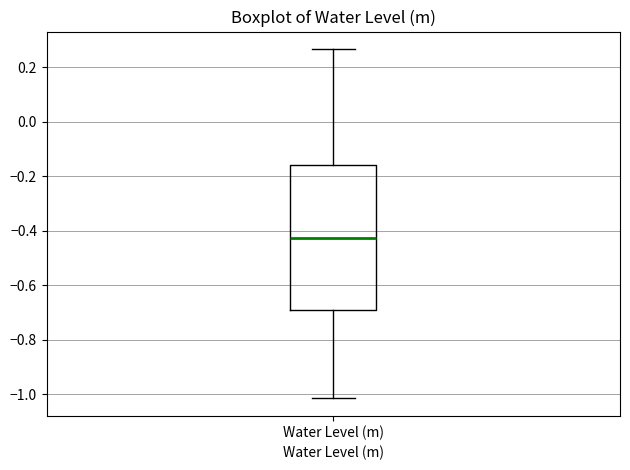

Read this box plot against the y-axis: the position of the median line, the range covered by the box, and the ends of both whiskers. The values are not printed on the chart, so give them approximately, as read against the axis.

median -0.42, box -0.70 to -0.16, whiskers -1.02 to 0.26